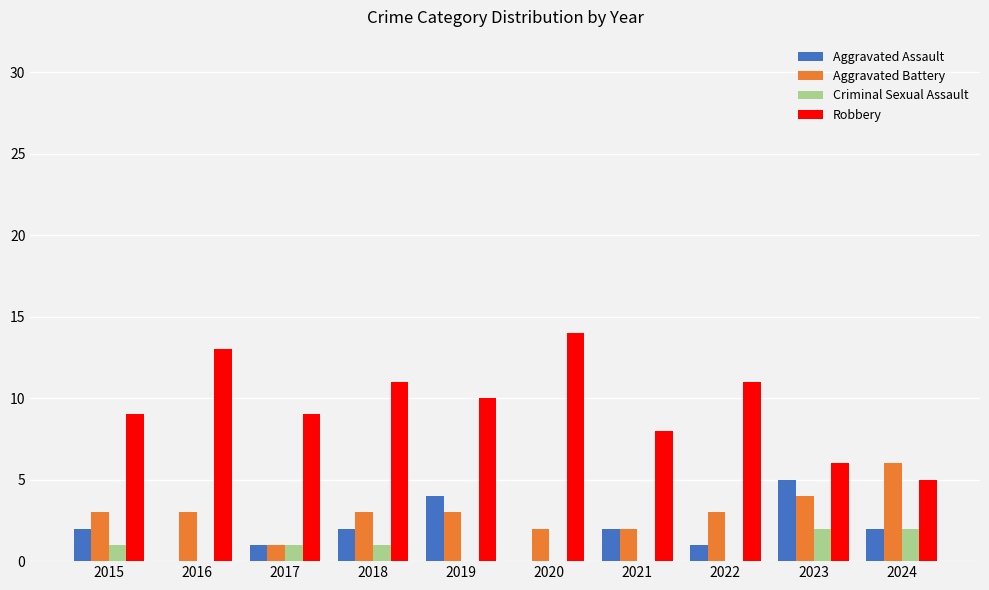

What is the total value across all series at 2023?

17